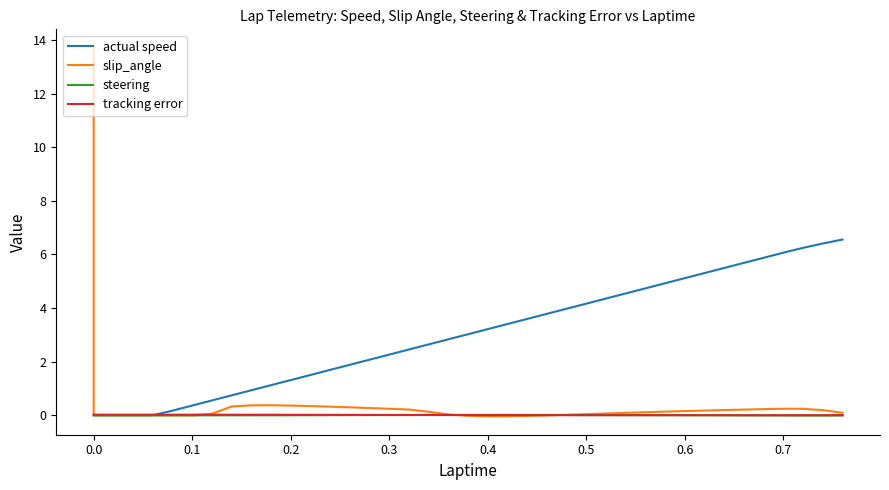

Rank the series by their maximum value, from lowest to highest.

steering, tracking error, actual speed, slip_angle